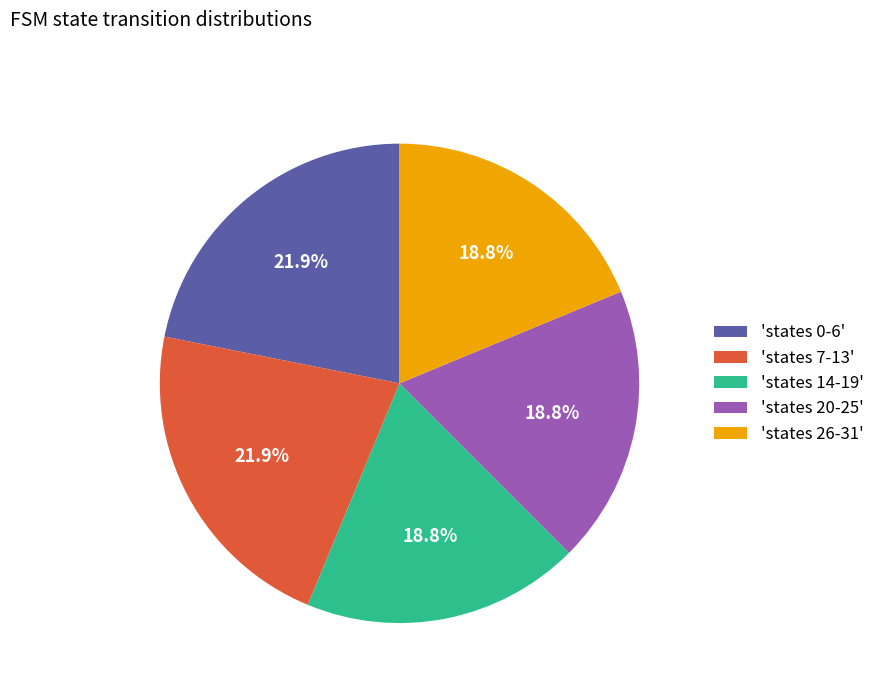

What is the ratio of the value at 'states 26-31' to the value at 'states 0-6'?

0.9